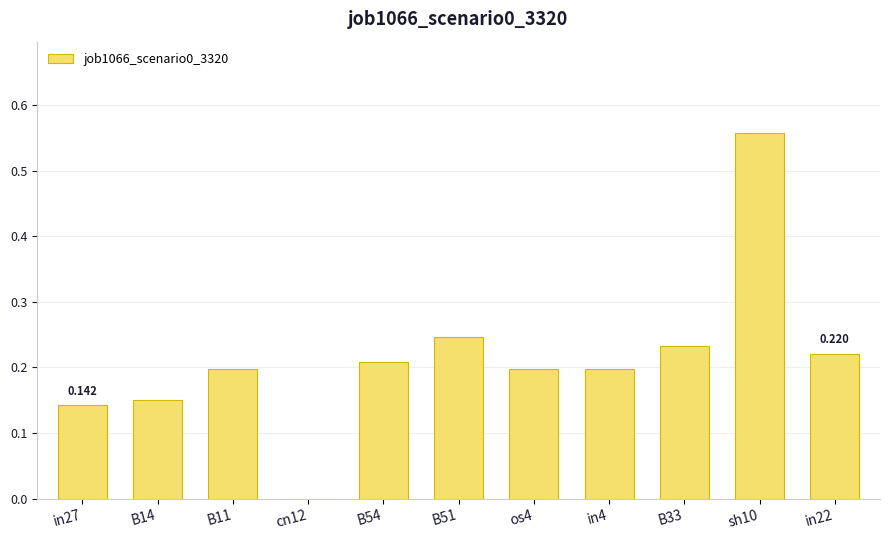

Count the number of categories in the chart.

11